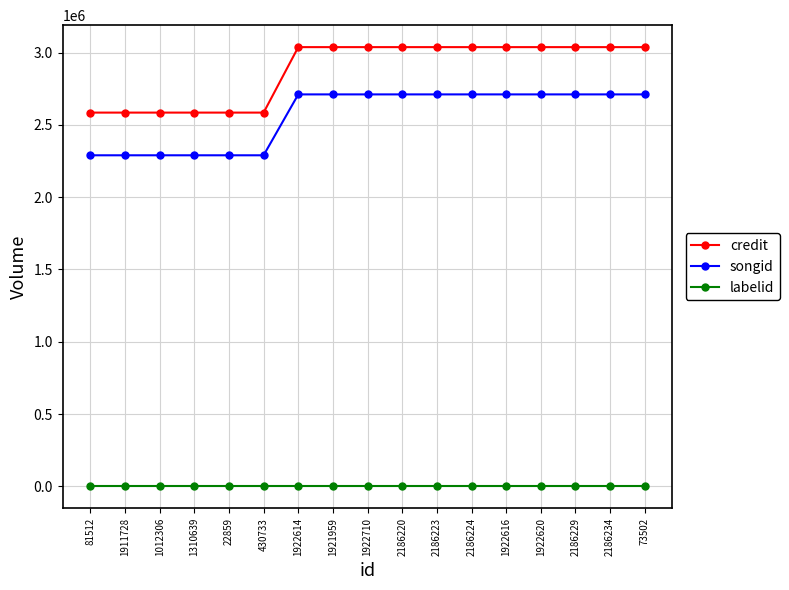

What is the highest value of the labelid series?

-1